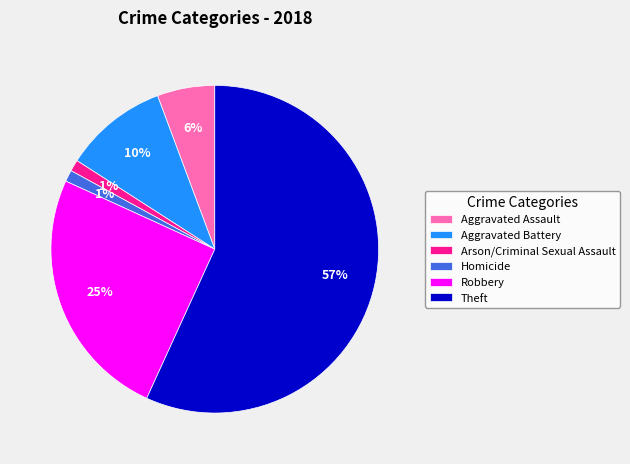

What is the majority slice?

Theft